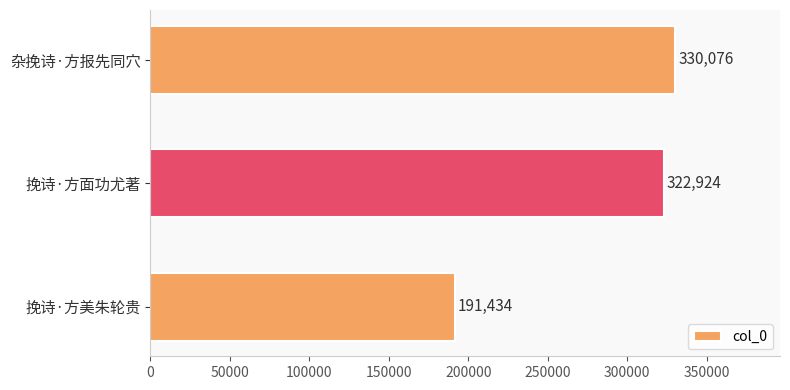

Reading bottom to top, transcribe all the data shown in this chart.

挽诗·方美朱轮贵=191434	挽诗·方面功尤著=322924	杂挽诗·方报先同穴=330076